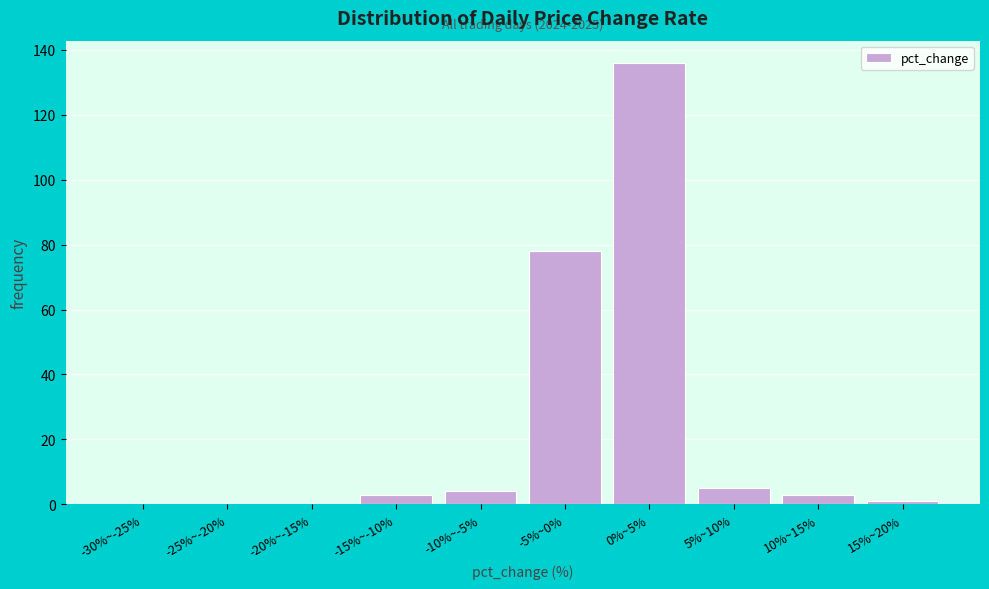

Reading right to left, list all the values displayed in this chart.

15%~20%=1	10%~15%=3	5%~10%=5	0%~5%=136	-5%~0%=78	-10%~-5%=4	-15%~-10%=3	-20%~-15%=0	-25%~-20%=0	-30%~-25%=0